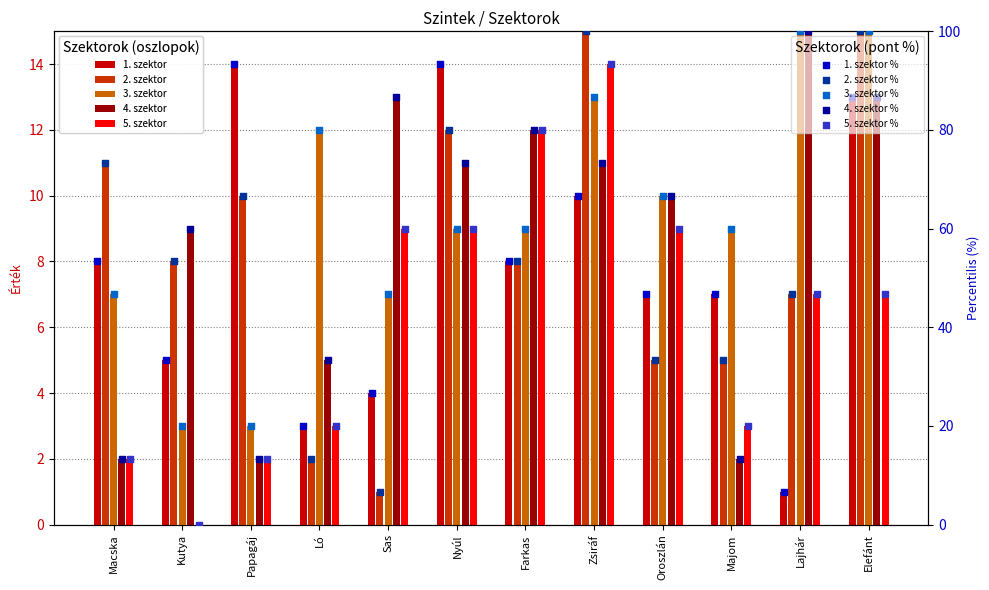

What is the total value across all series at Lajhár?

45